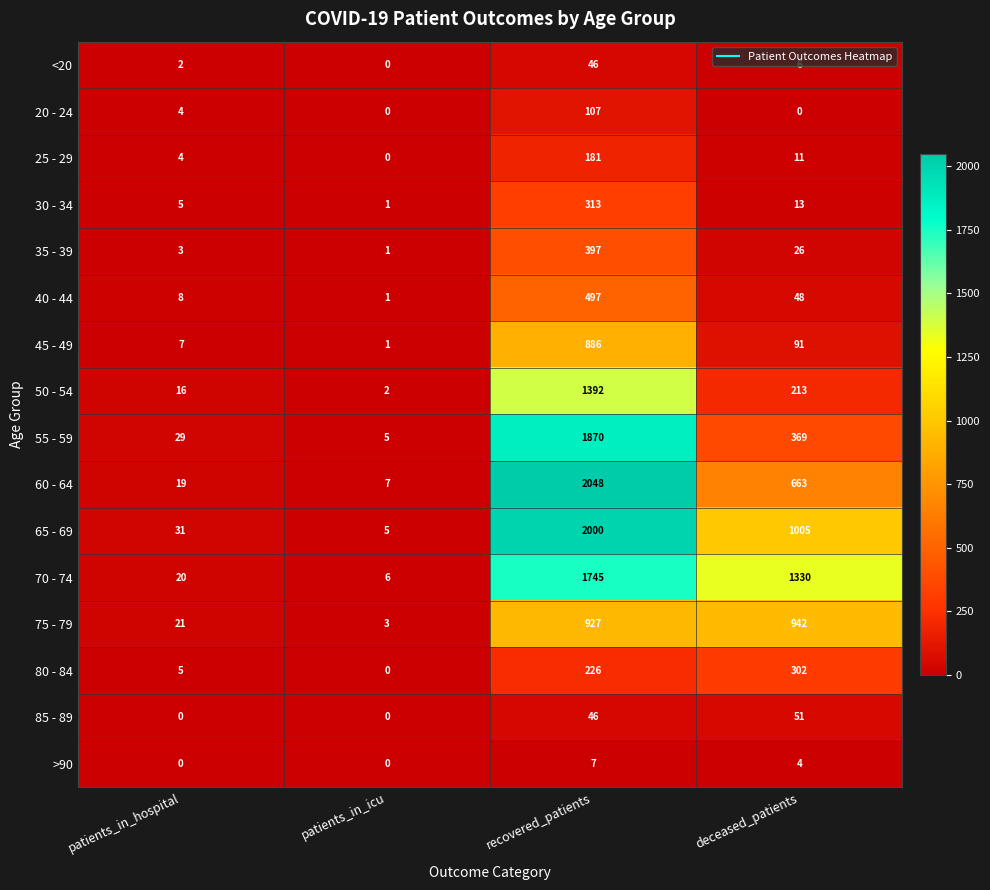

List the series in order of their peak value, highest first.

60 - 64, 65 - 69, 55 - 59, 70 - 74, 50 - 54, 75 - 79, 45 - 49, 40 - 44, 35 - 39, 30 - 34, 80 - 84, 25 - 29, 20 - 24, 85 - 89, <20, >90